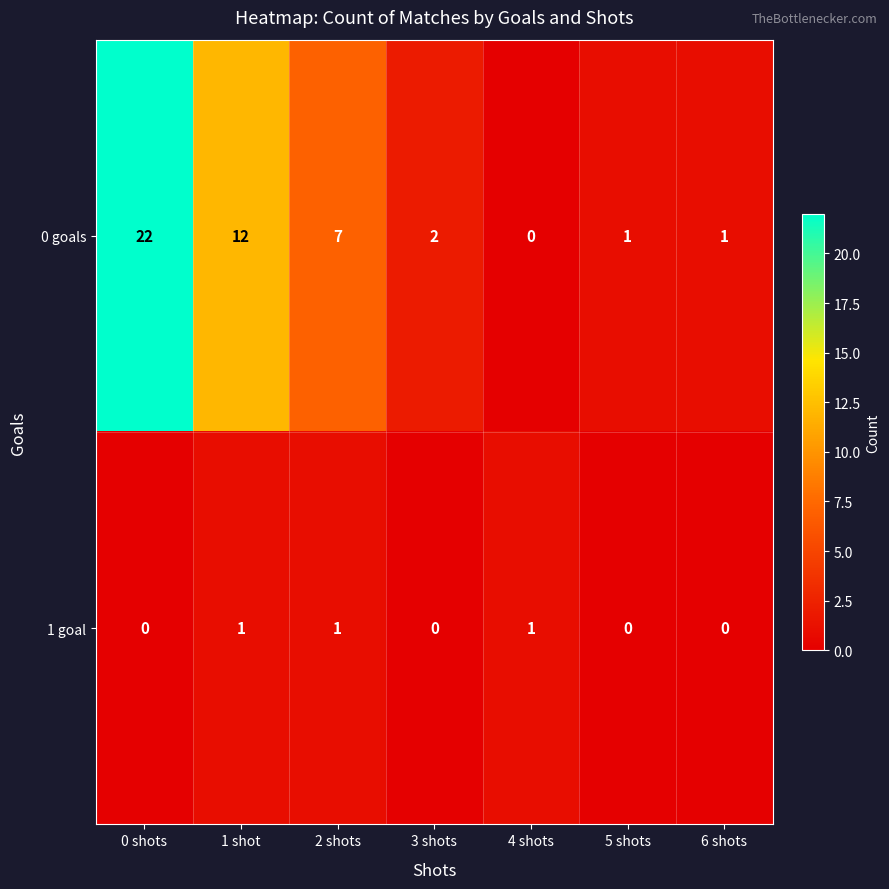

True or false: 0 goals has a value of 7 at 2 shots.

True